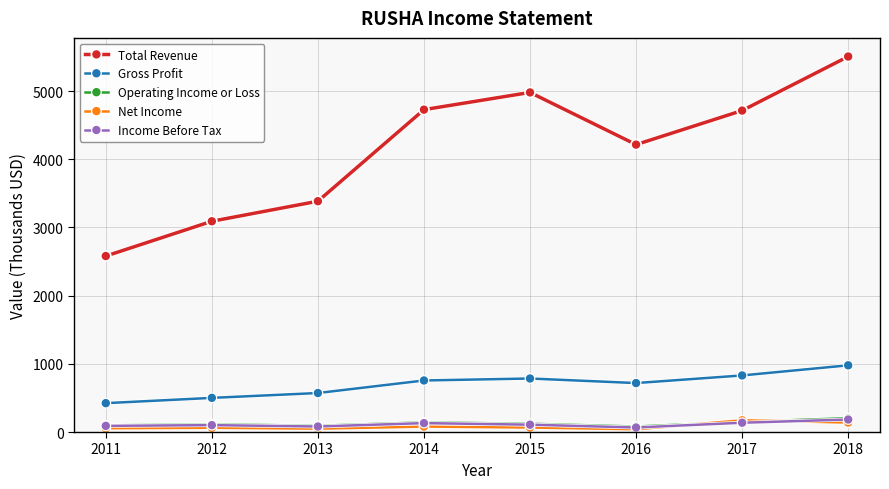

True or false: Operating Income or Loss and Total Revenue intersect in this chart.

False